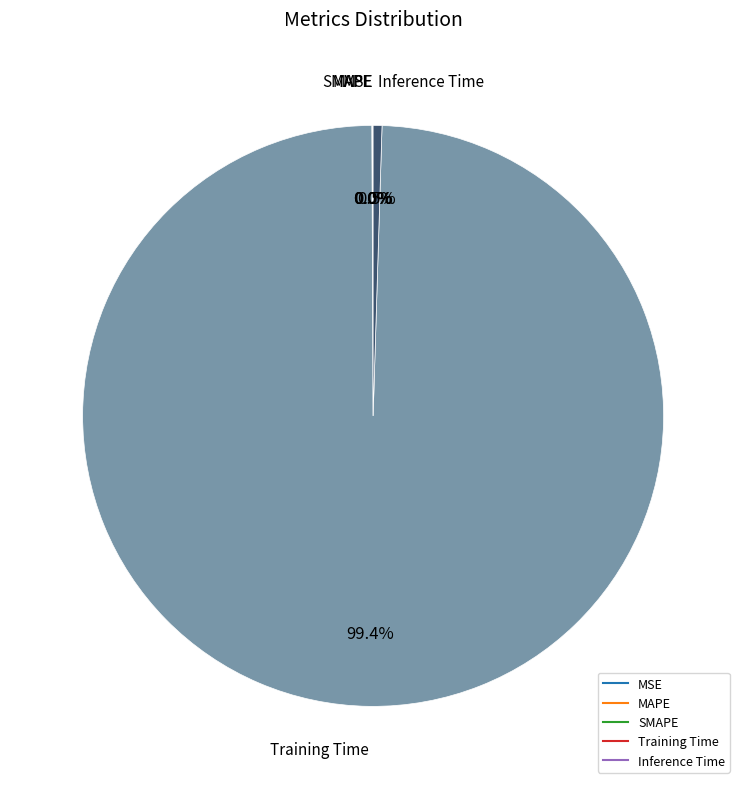

Is Training Time the majority of the pie?

Yes